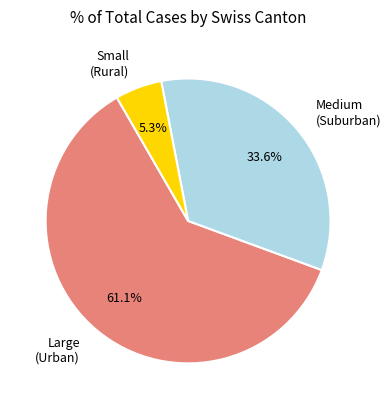

Is there any slice that represents more than half of the pie?

Yes